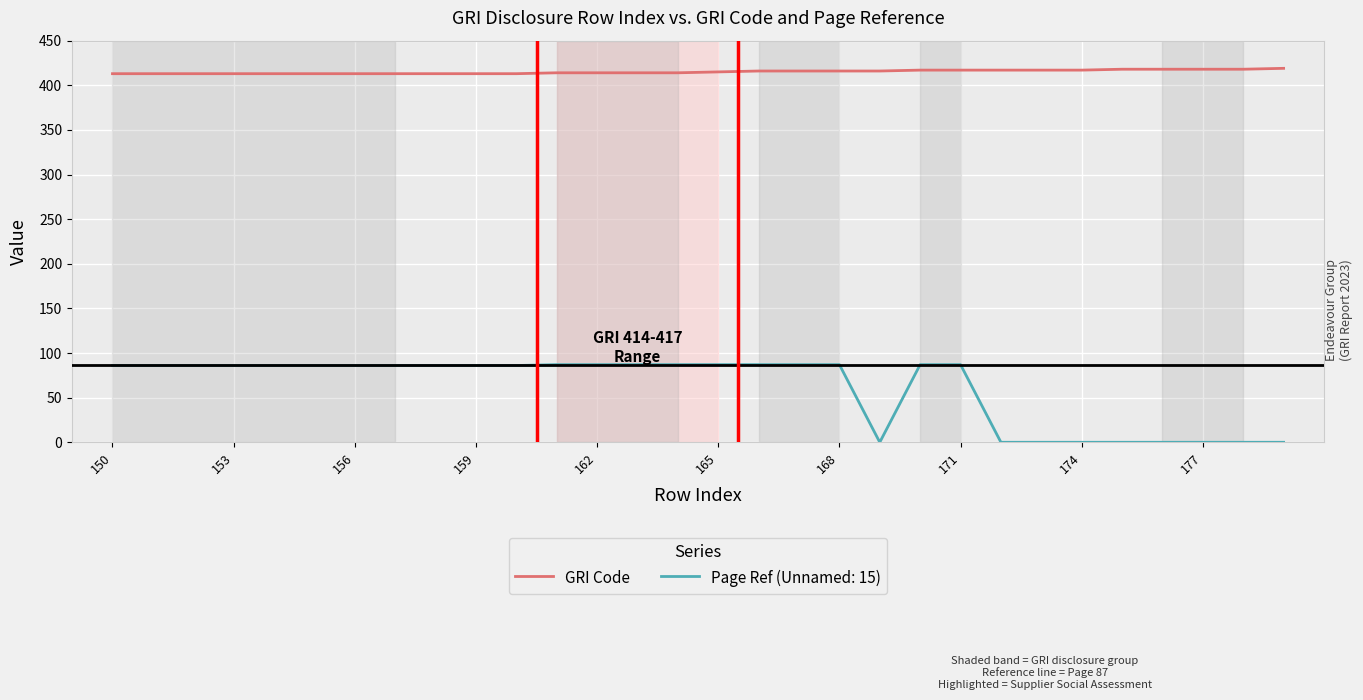

List the series in order of their overall mean, highest first.

GRI Code, Page Ref (Unnamed: 15)